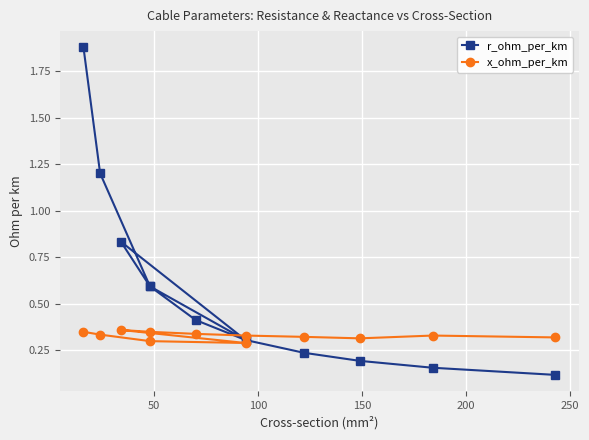

Which series has the widest spread of values?

r_ohm_per_km